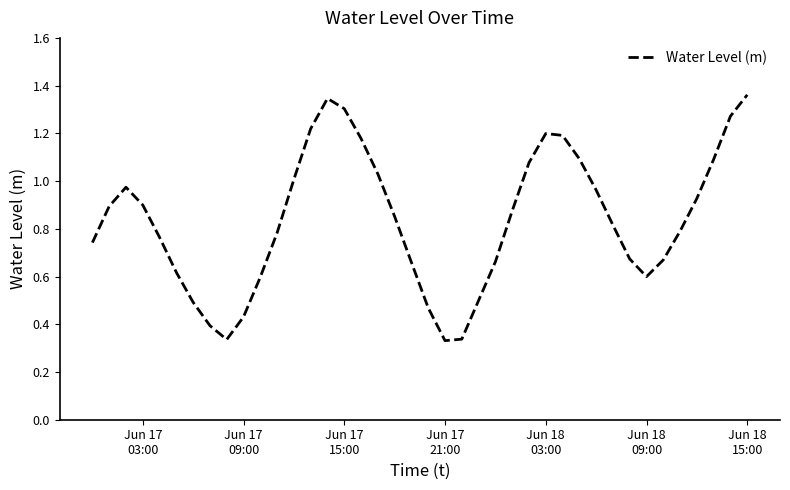

Count the number of categories in the chart.

40